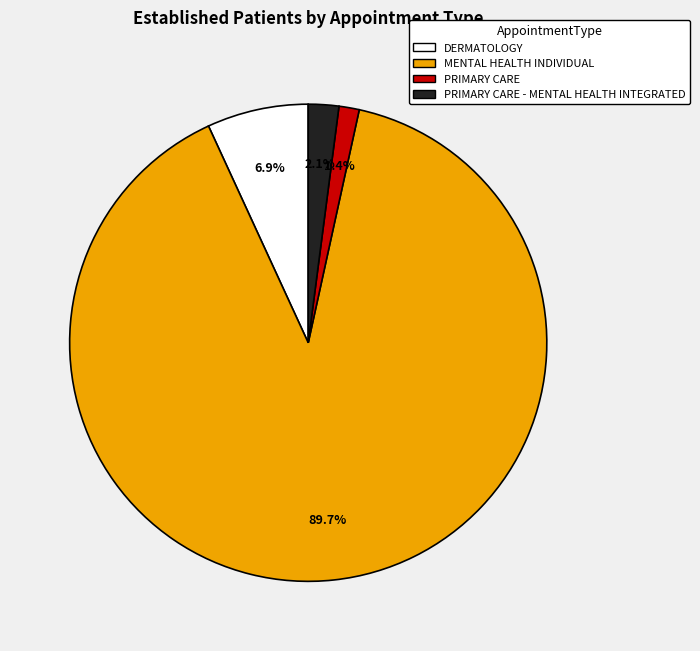

Which category accounts for the majority?

MENTAL HEALTH INDIVIDUAL